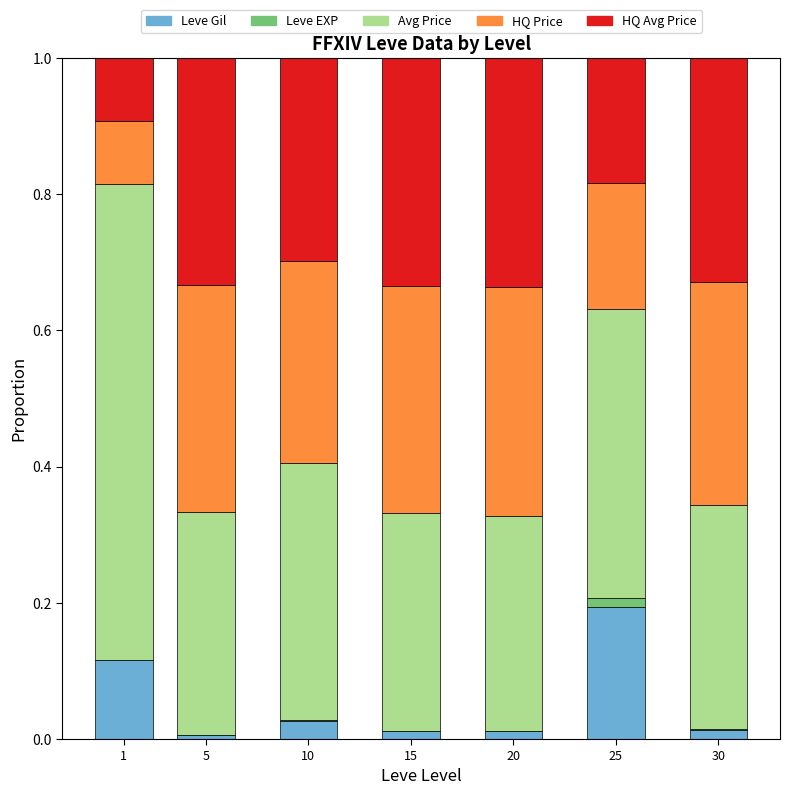

Which category has the highest value in the Leve Gil series?

25